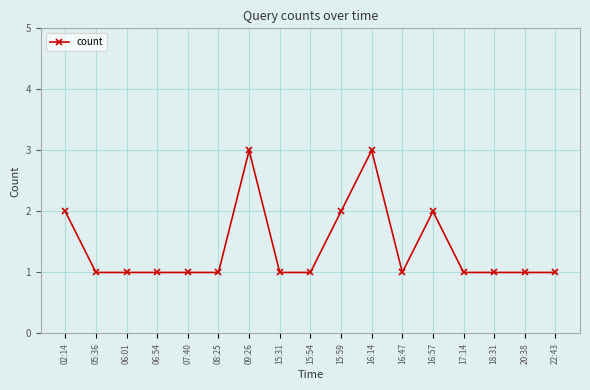

What is the greatest value displayed?

3